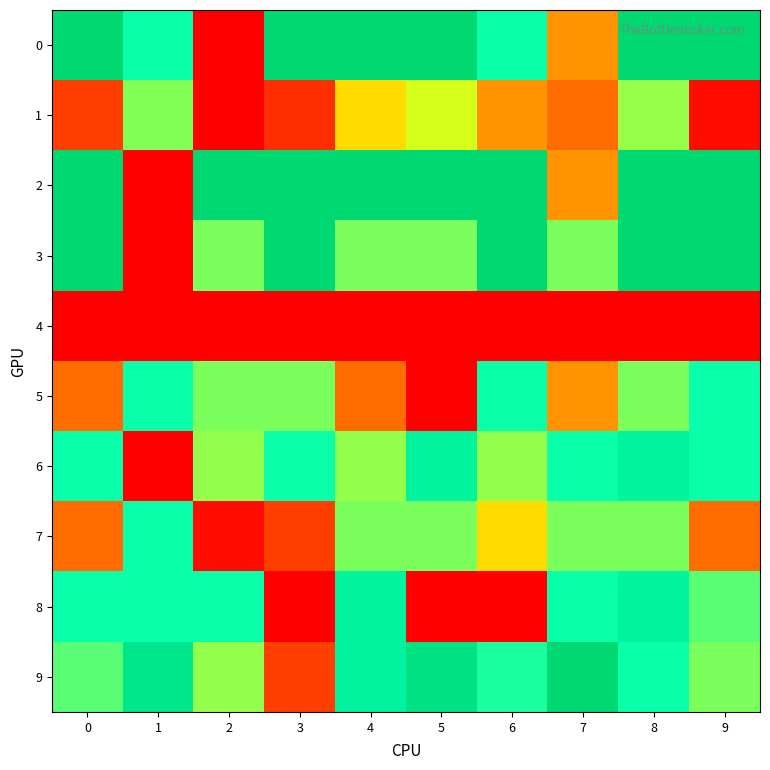

Which series changed the most between 6 and 9?

8